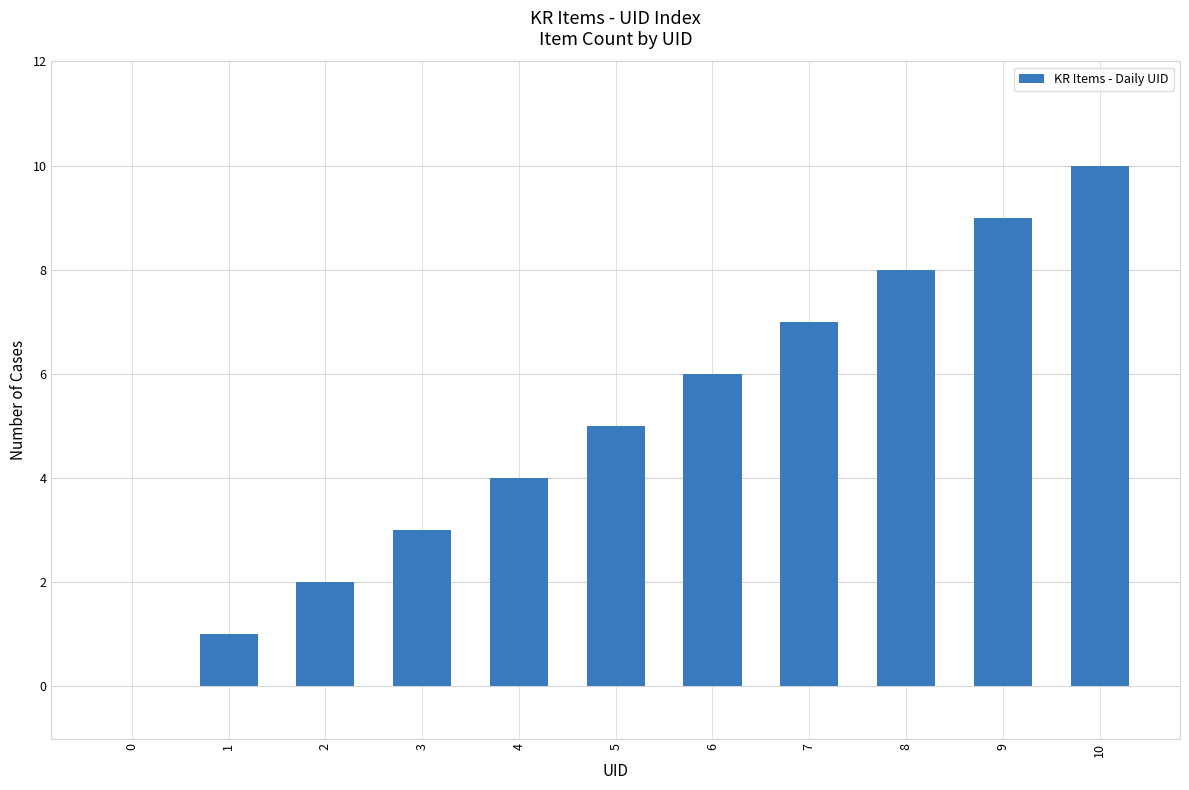

The value at 1 is 2. True or false?

False